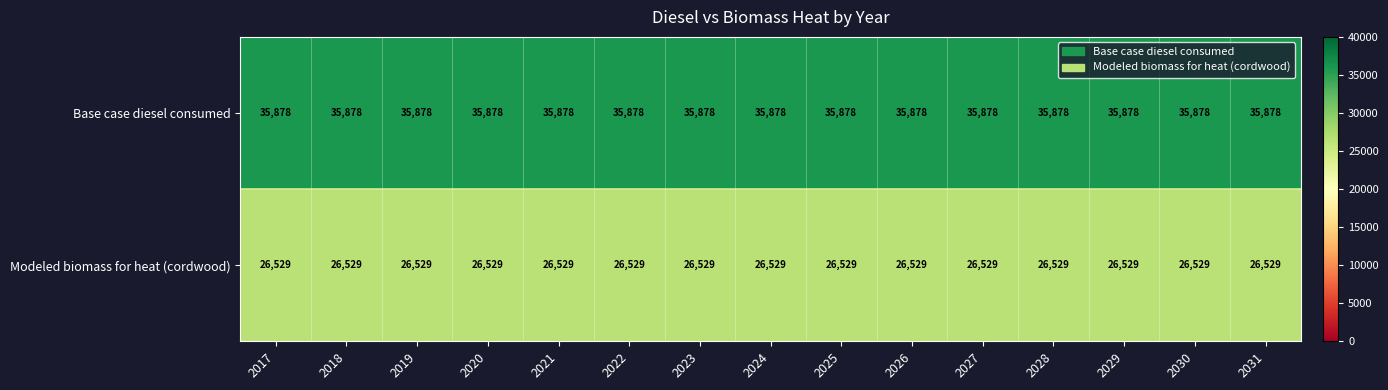

Is the value of Modeled biomass for heat (cordwood) at 2022 greater than the value of Base case diesel consumed at 2017?

No